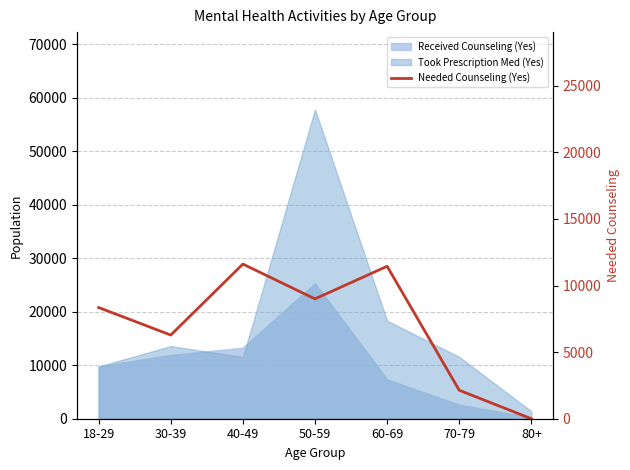

What is the difference between the values at 80+ and 50-59?

8998